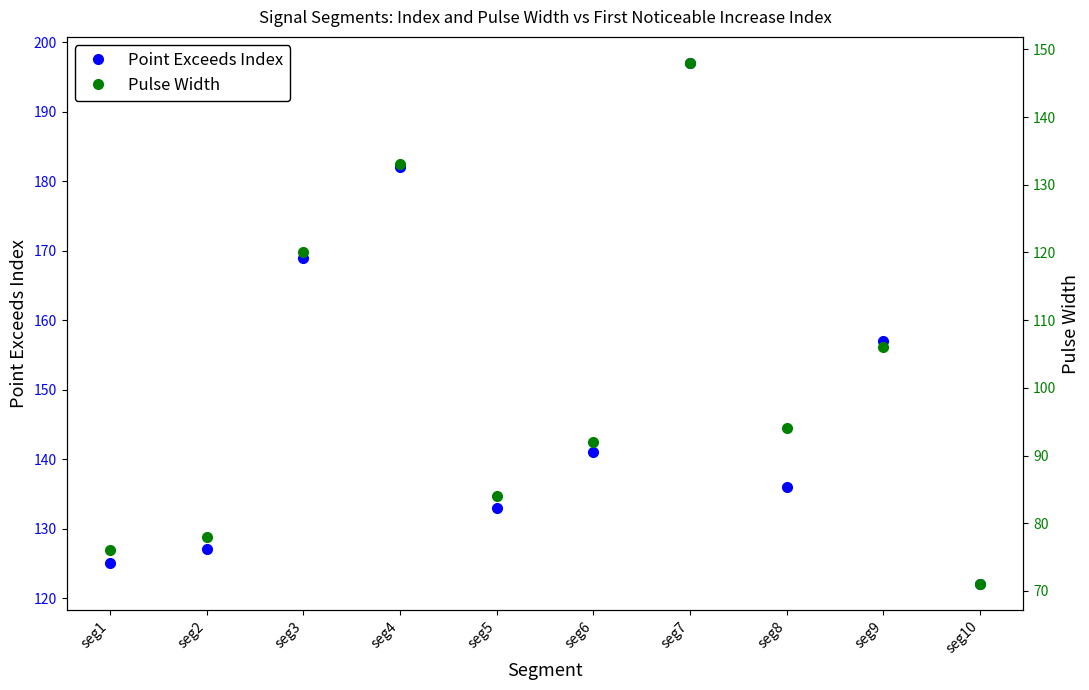

At how many categories does at least one series exceed 113?

10